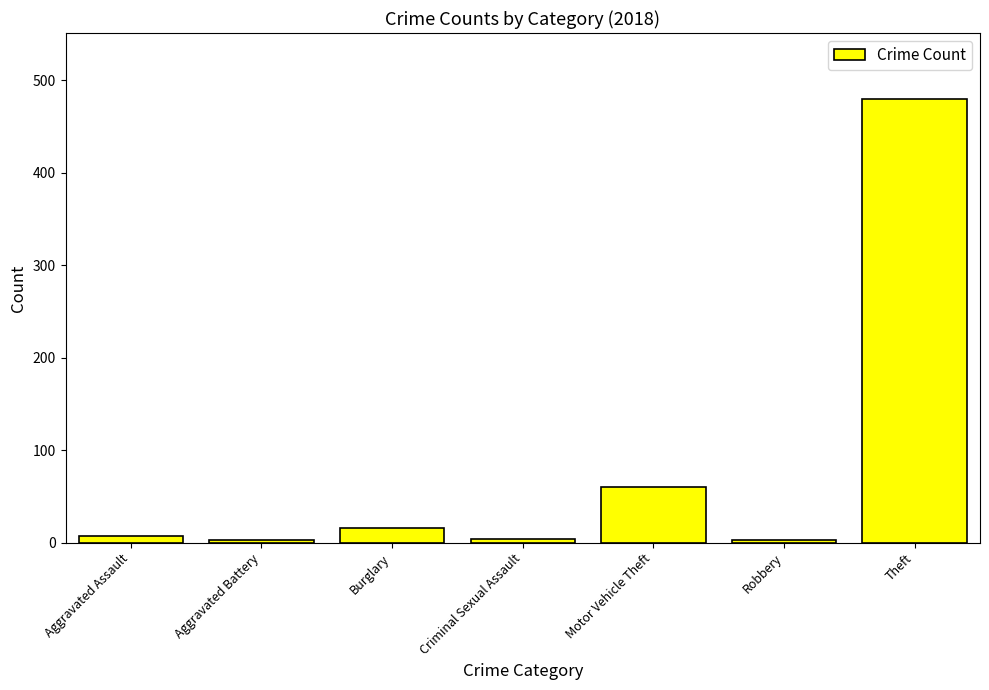

What is the label of the 2nd bar from the left?

Aggravated Battery